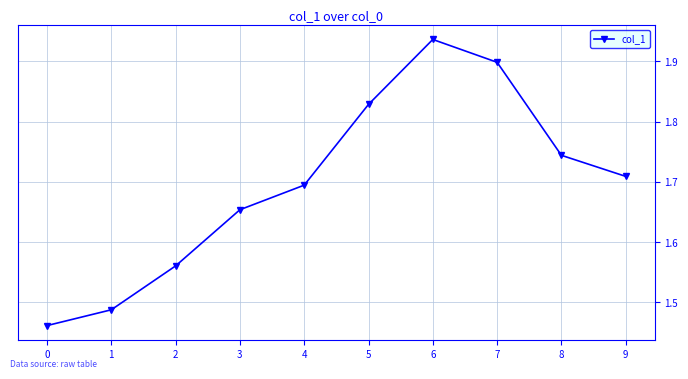

Approximately how many times larger is the value at 5 compared to 7?

1.0